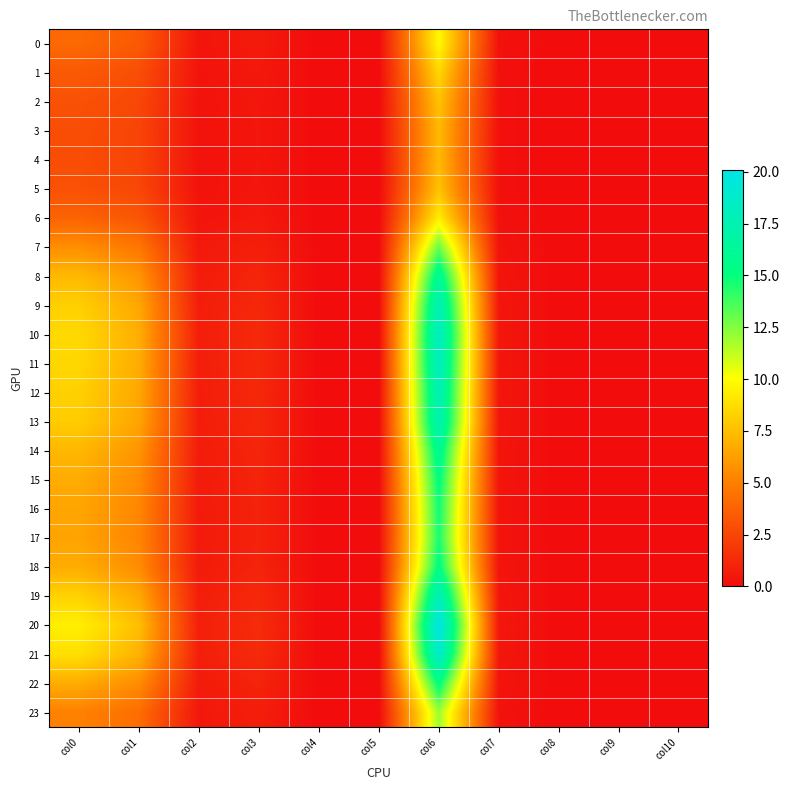

How many series are shown in this chart?

24